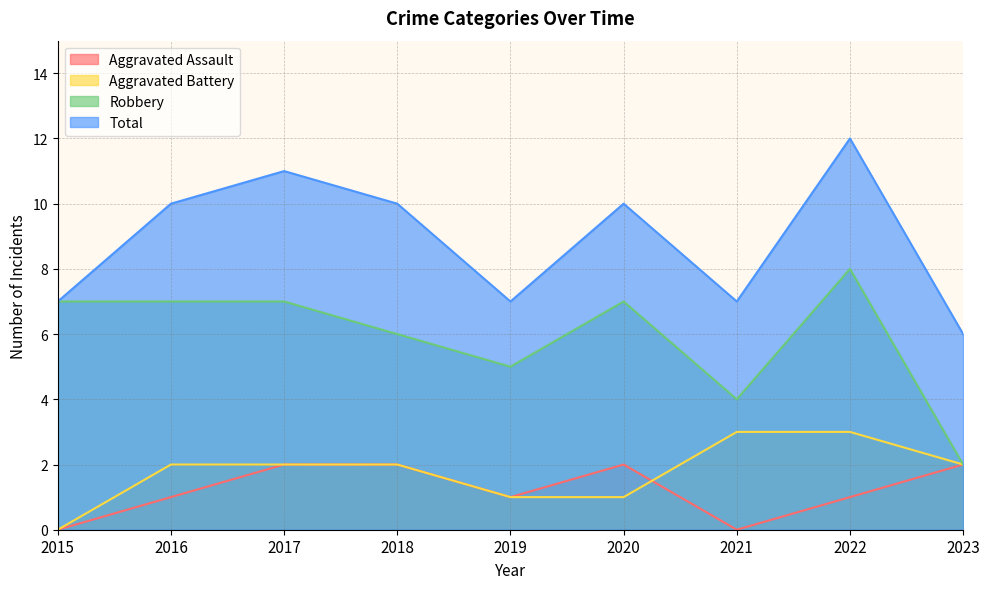

How many Aggravated Battery values are between 1 and 2?

6